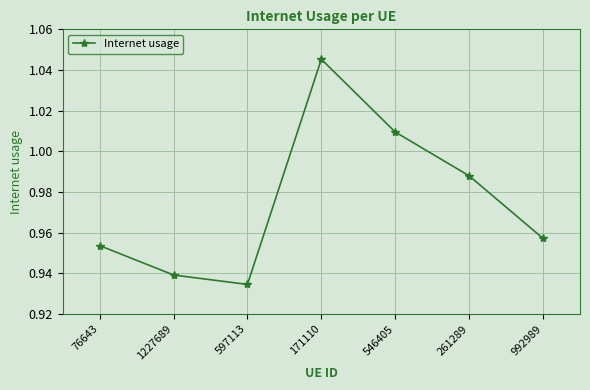

Rank the categories by value from lowest to highest.

597113, 1227689, 76643, 992989, 261289, 546405, 171110